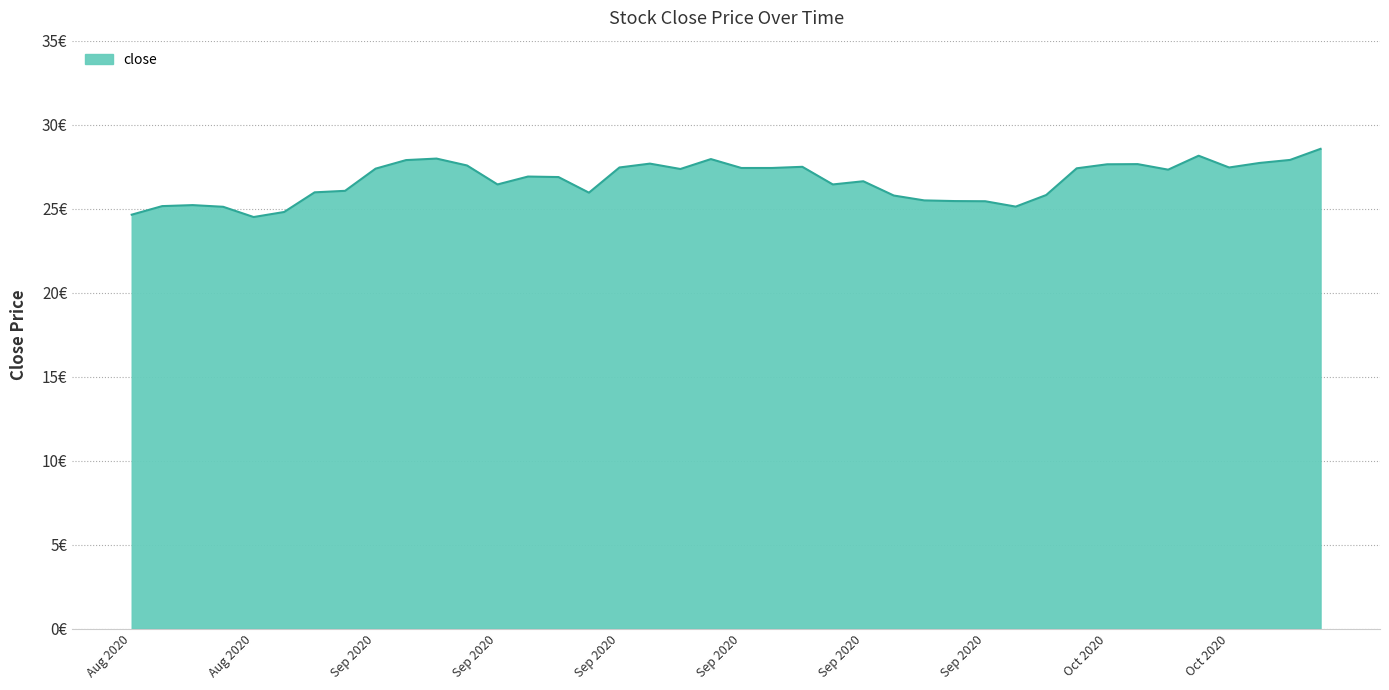

List the labels in order of value, largest first.

20201022, 20201016, 20200903, 20200916, 20201021, 20200902, 20201020, 20200914, 20201014, 20201013, 20200904, 20200921, 20200911, 20201019, 20200917, 20200918, 20201012, 20200901, 20200915, 20201015, 20200908, 20200909, 20200923, 20200907, 20200922, 20200831, 20200828, 20200910, 20201009, 20200924, 20200925, 20200928, 20200929, 20200824, 20200821, 20200930, 20200825, 20200827, 20200820, 20200826